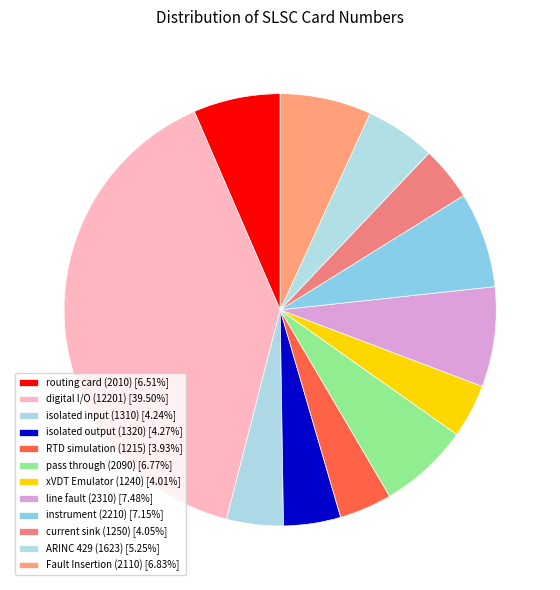

To the nearest percent, what percentage of the pie is isolated input (1310)?

4%